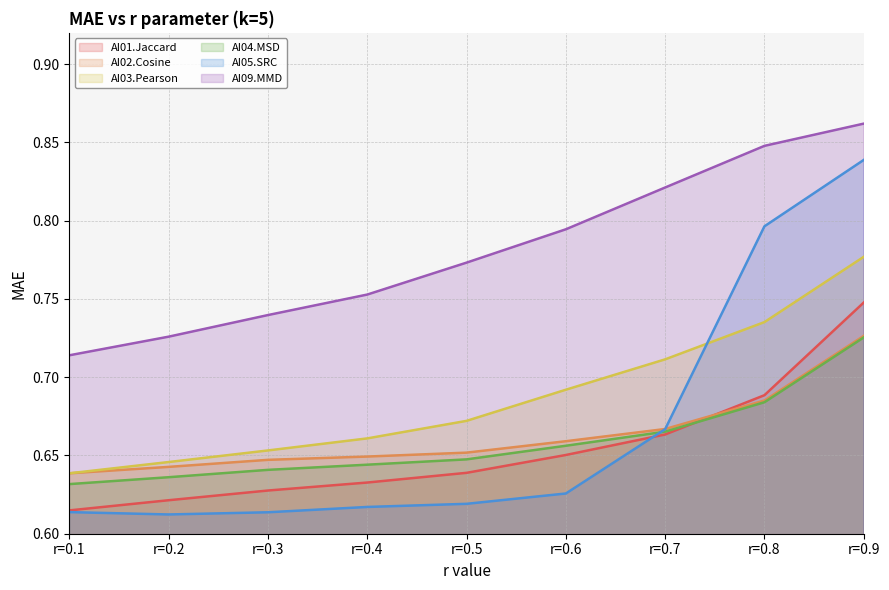

Reading left to right, transcribe all the data shown in this chart.

AI01.Jaccard: r=0.1=0.6	r=0.2=0.6	r=0.3=0.6	r=0.4=0.6	r=0.5=0.6	r=0.6=0.7	r=0.7=0.7	r=0.8=0.7	r=0.9=0.7
AI02.Cosine: r=0.1=0.6	r=0.2=0.6	r=0.3=0.6	r=0.4=0.6	r=0.5=0.7	r=0.6=0.7	r=0.7=0.7	r=0.8=0.7	r=0.9=0.7
AI03.Pearson: r=0.1=0.6	r=0.2=0.6	r=0.3=0.7	r=0.4=0.7	r=0.5=0.7	r=0.6=0.7	r=0.7=0.7	r=0.8=0.7	r=0.9=0.8
AI04.MSD: r=0.1=0.6	r=0.2=0.6	r=0.3=0.6	r=0.4=0.6	r=0.5=0.6	r=0.6=0.7	r=0.7=0.7	r=0.8=0.7	r=0.9=0.7
AI05.SRC: r=0.1=0.6	r=0.2=0.6	r=0.3=0.6	r=0.4=0.6	r=0.5=0.6	r=0.6=0.6	r=0.7=0.7	r=0.8=0.8	r=0.9=0.8
AI09.MMD: r=0.1=0.7	r=0.2=0.7	r=0.3=0.7	r=0.4=0.8	r=0.5=0.8	r=0.6=0.8	r=0.7=0.8	r=0.8=0.8	r=0.9=0.9